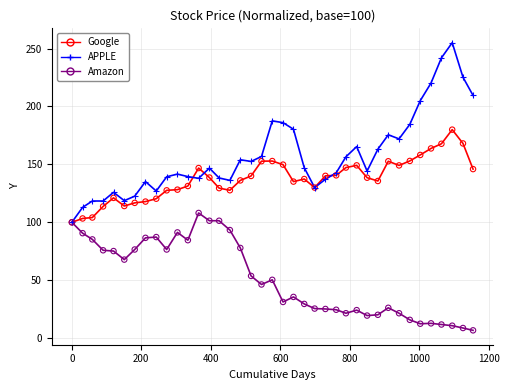

Which series has the widest spread of values?

APPLE